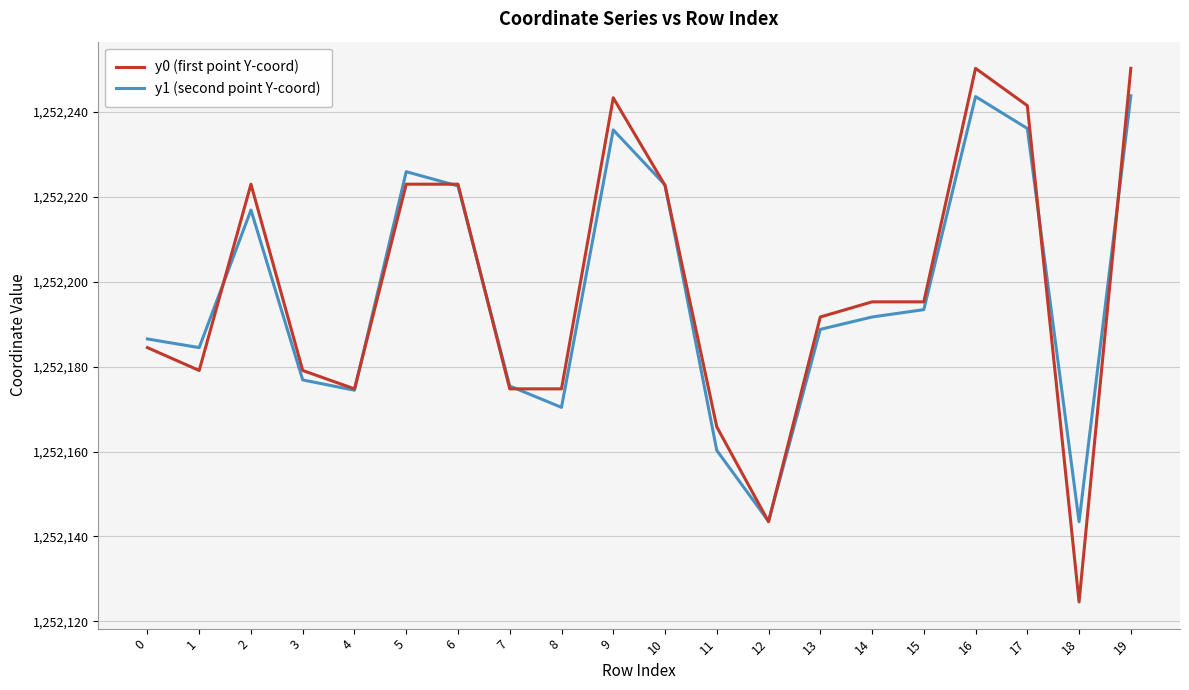

Which series has the widest spread of values?

y0 (first point Y-coord)